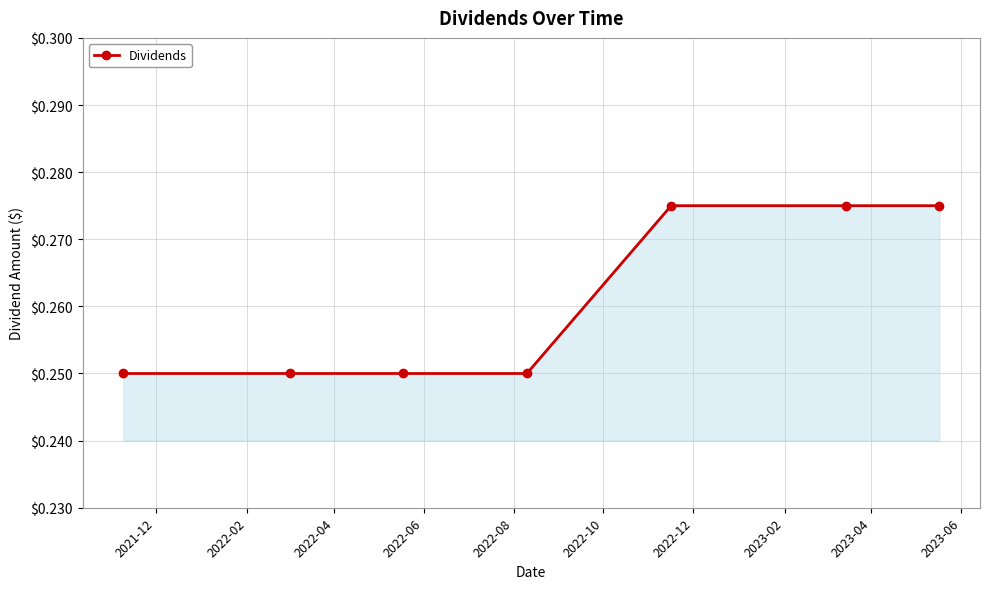

True or false: there are more than 2 points higher than both neighbors.

False